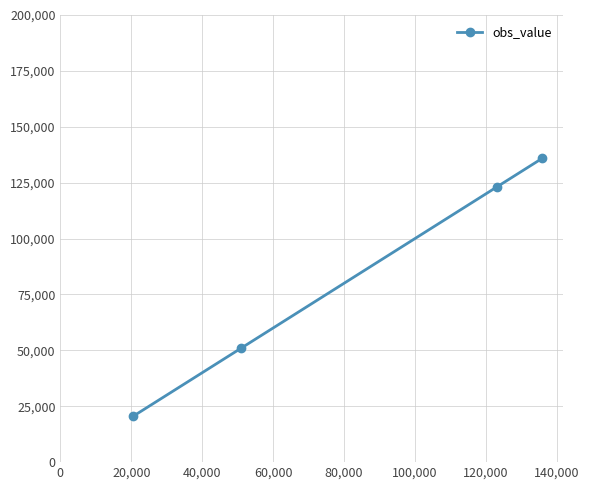

Does the chart have visible grid lines?

Yes